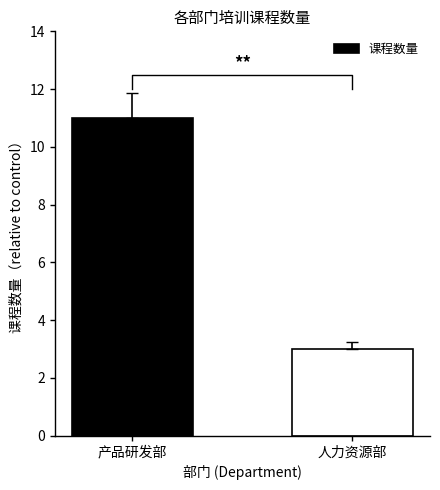

Reading right to left, list all the values displayed in this chart.

3	11